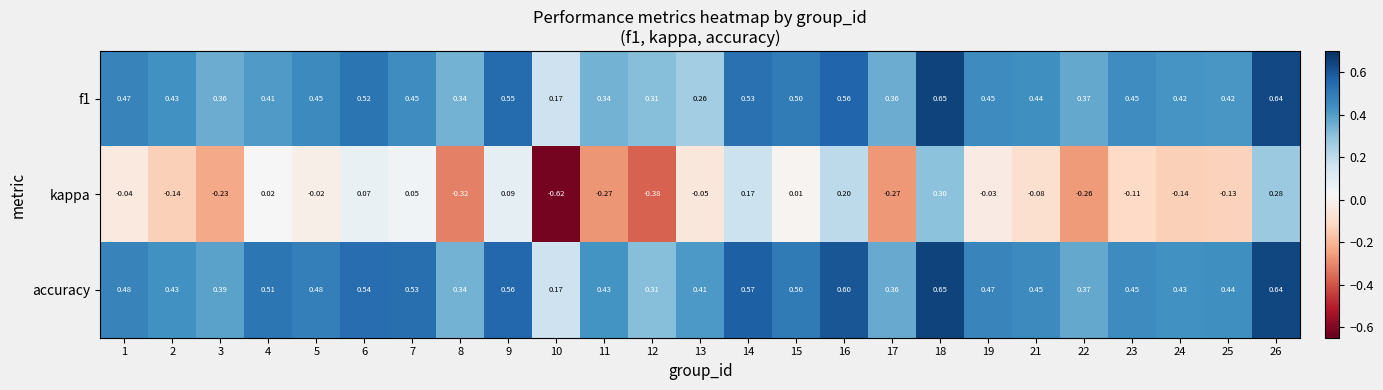

Which series has the largest range (max minus min)?

kappa